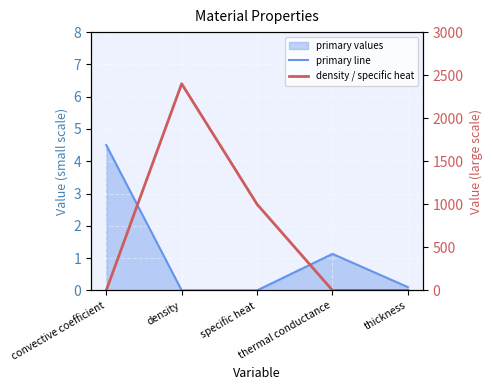

What position from the right is convective coefficient?

5